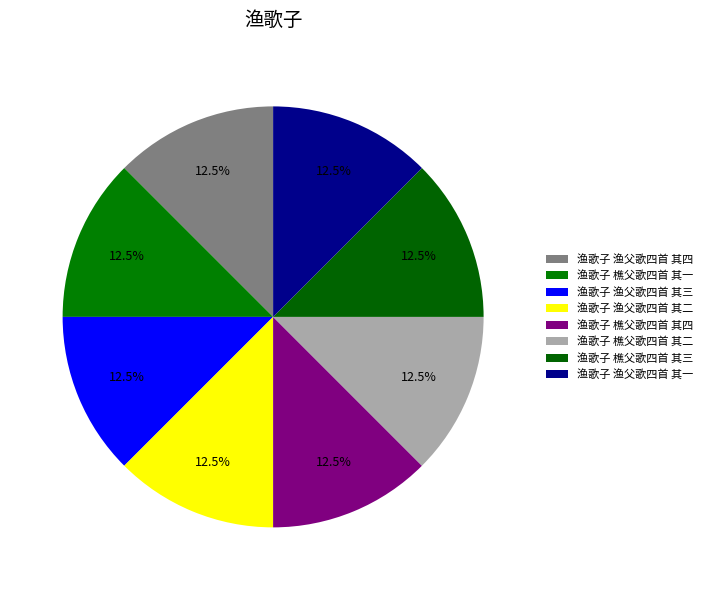

To the nearest percent, what portion does 渔歌子 樵父歌四首 其一 represent?

13%